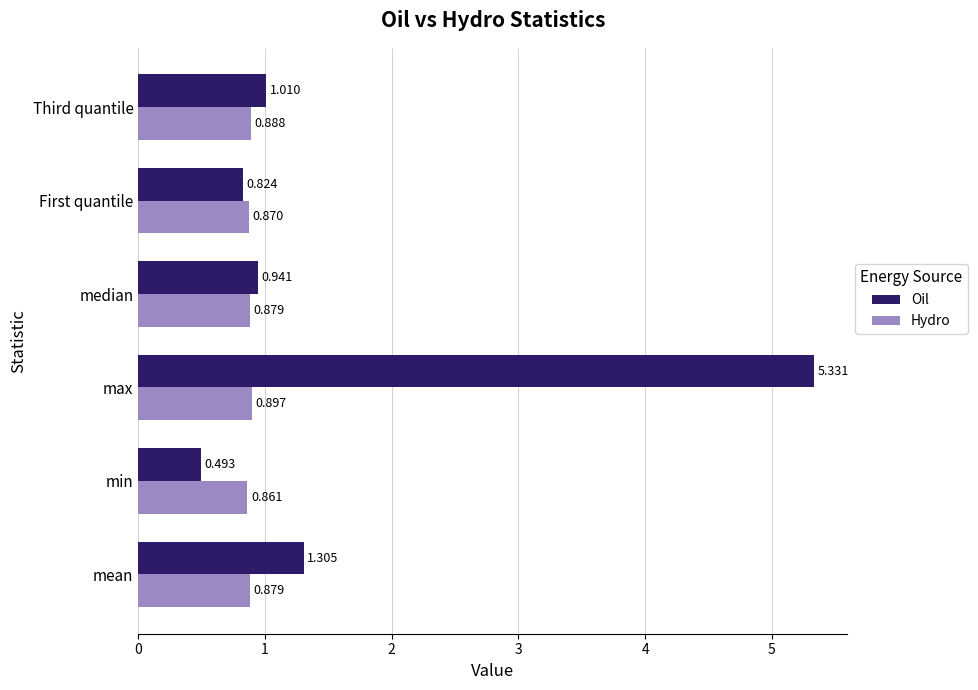

Which series has the widest spread of values?

Oil